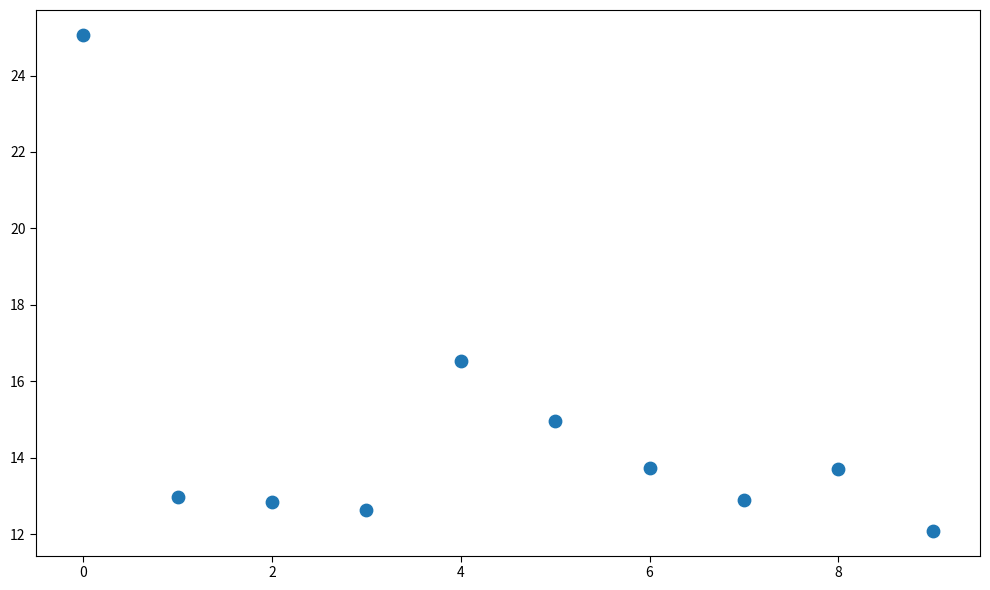

What Y value in the scatter plot is closest to 18?

16.5